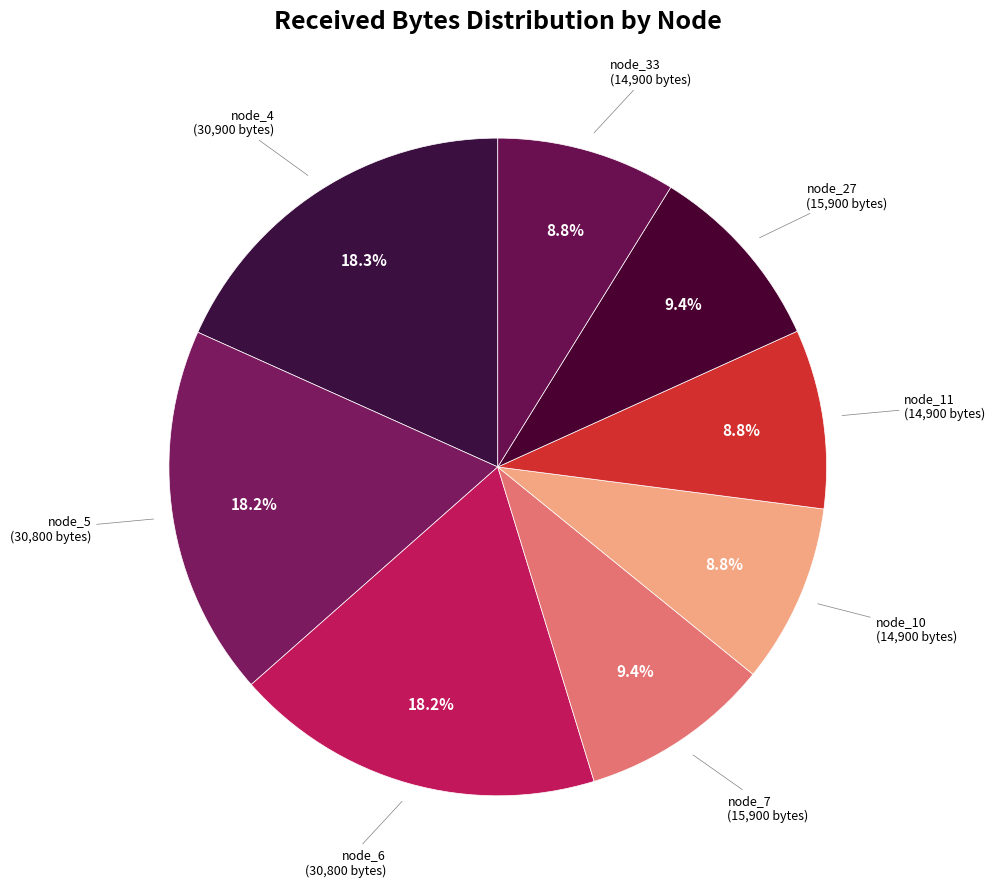

How many segments does this pie chart have?

8